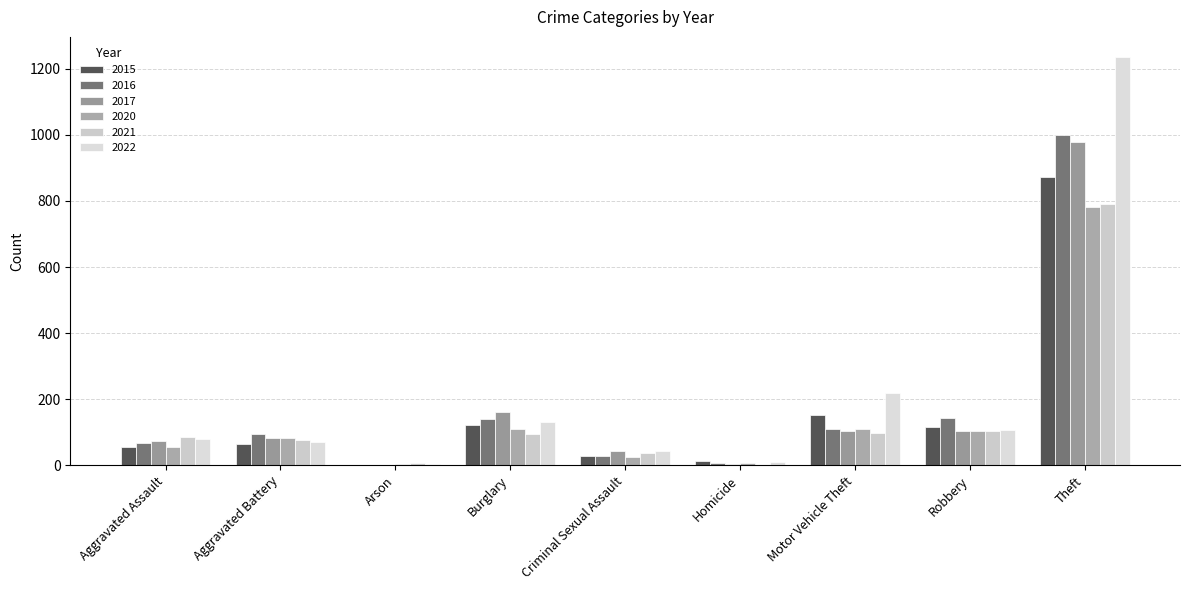

How many groups of bars are there?

9